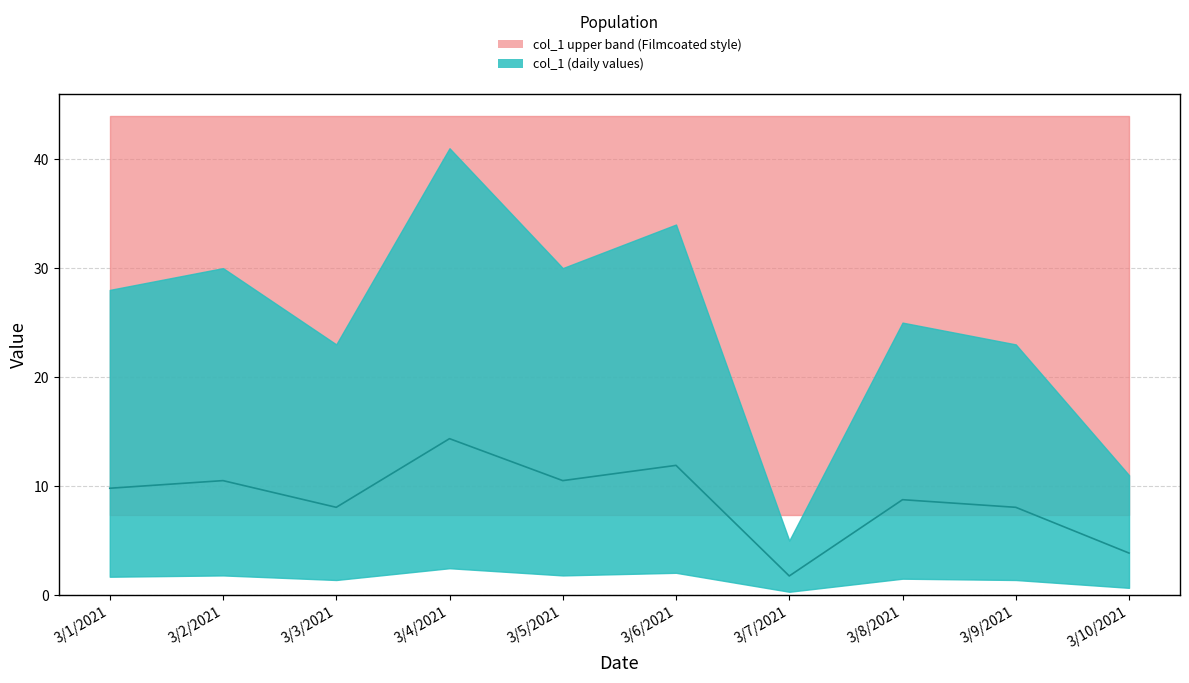

Reading left to right, transcribe all the data shown in this chart.

3/1/2021=9.8	3/2/2021=10.5	3/3/2021=8.0	3/4/2021=14.3	3/5/2021=10.5	3/6/2021=11.9	3/7/2021=1.8	3/8/2021=8.8	3/9/2021=8.0	3/10/2021=3.8